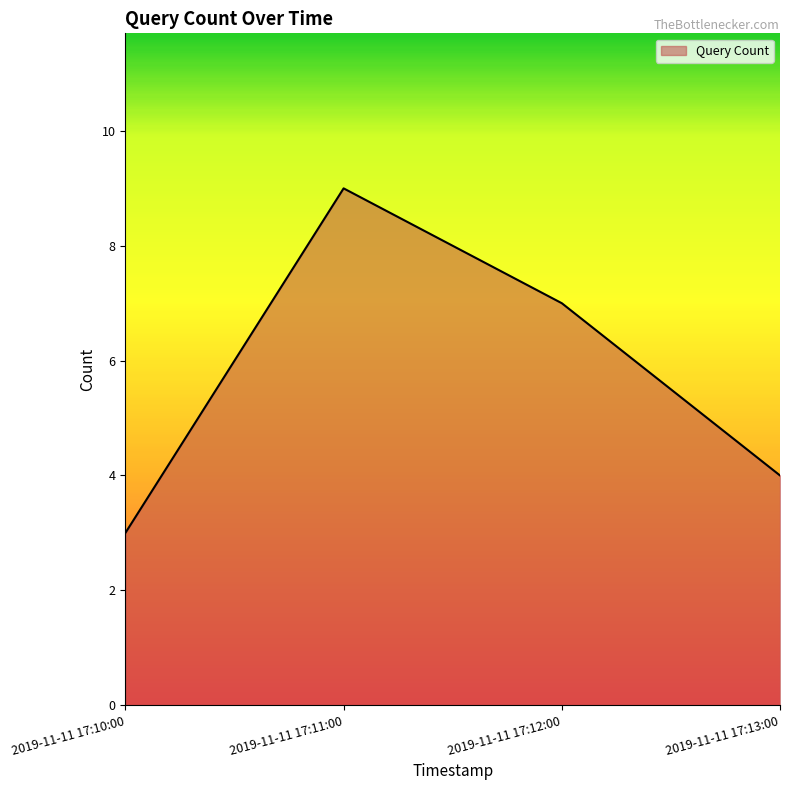

Where is the first local maximum?

2019-11-11 17:11:00